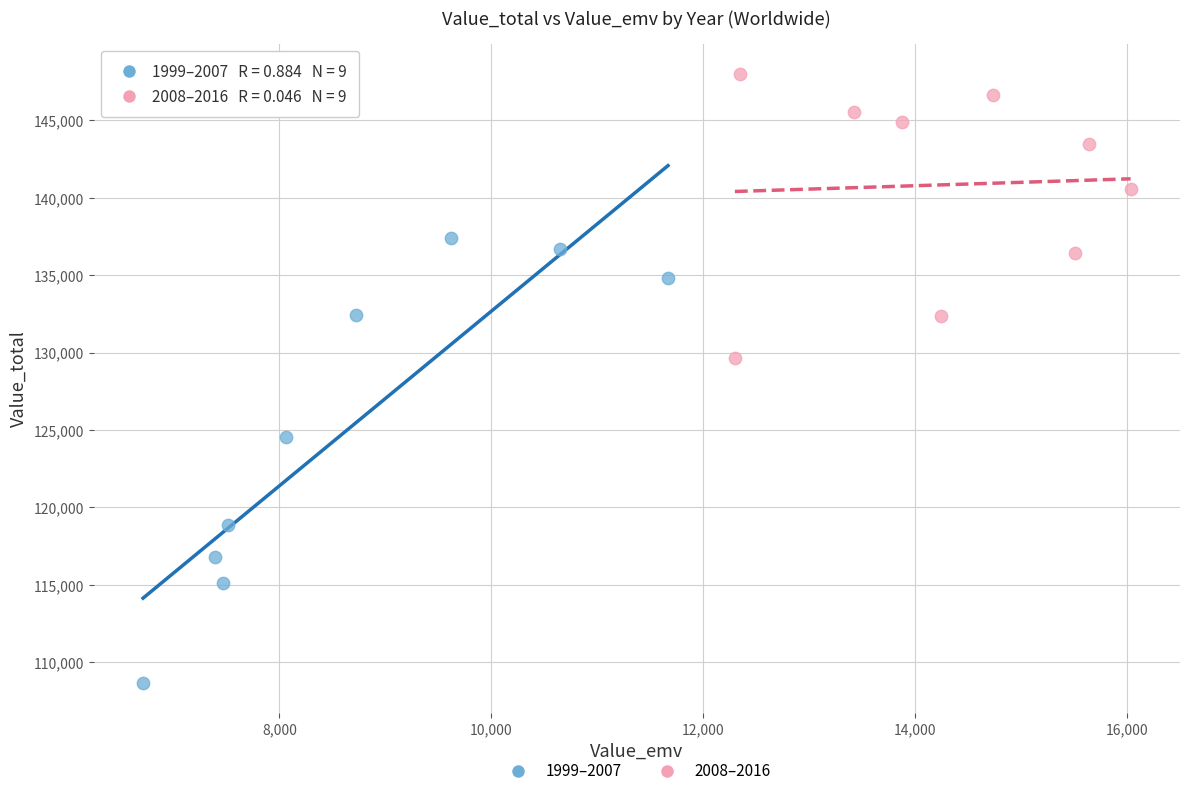

Which series reaches the maximum Y coordinate?

2008–2016